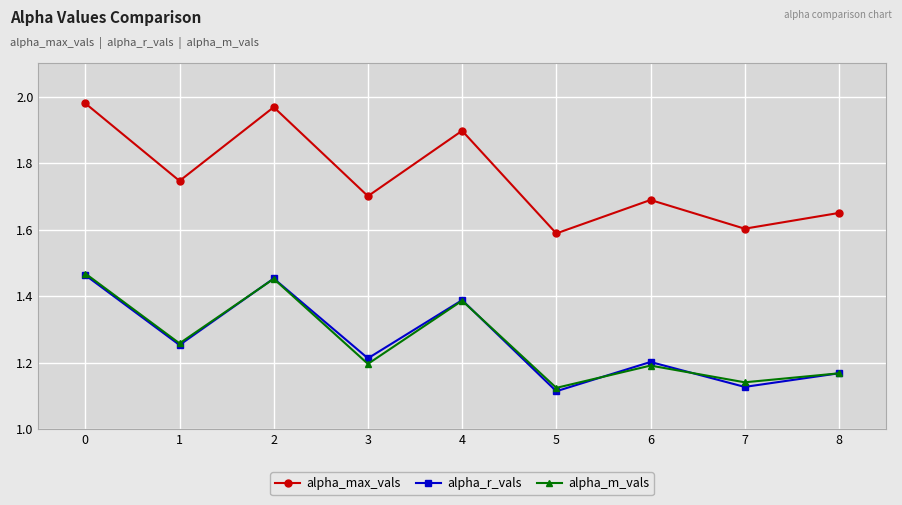

What is the value of the alpha_max_vals point at the 5th from the left?

1.9